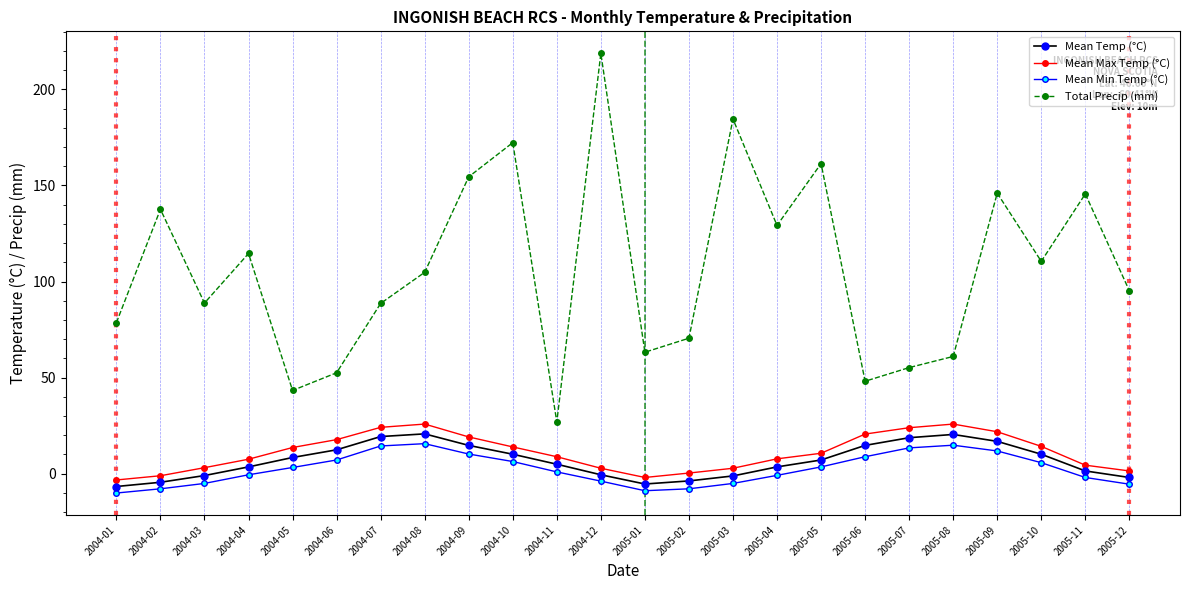

Is it true that Mean Temp (°C) equals 10.1 at 2005-10?

True